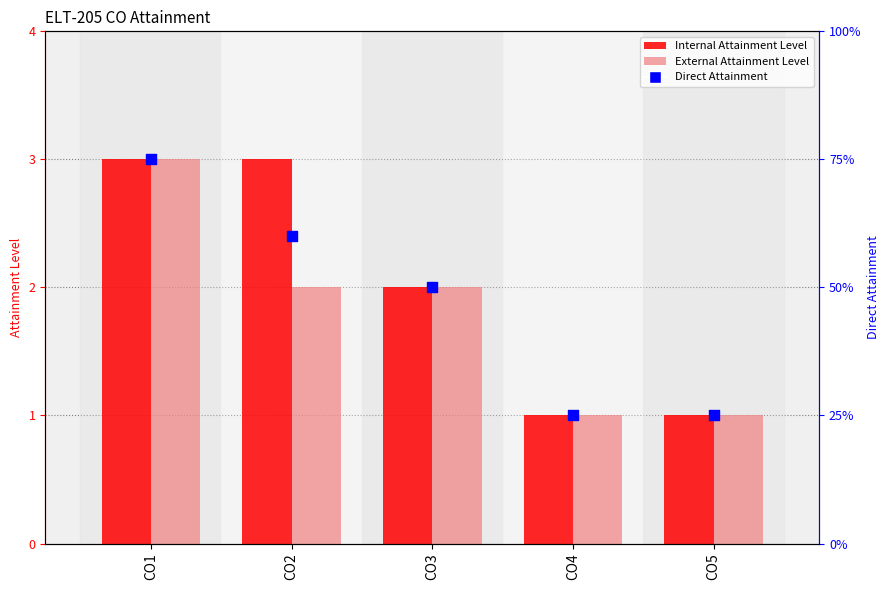

What is the total value across all series at CO4?

3.0